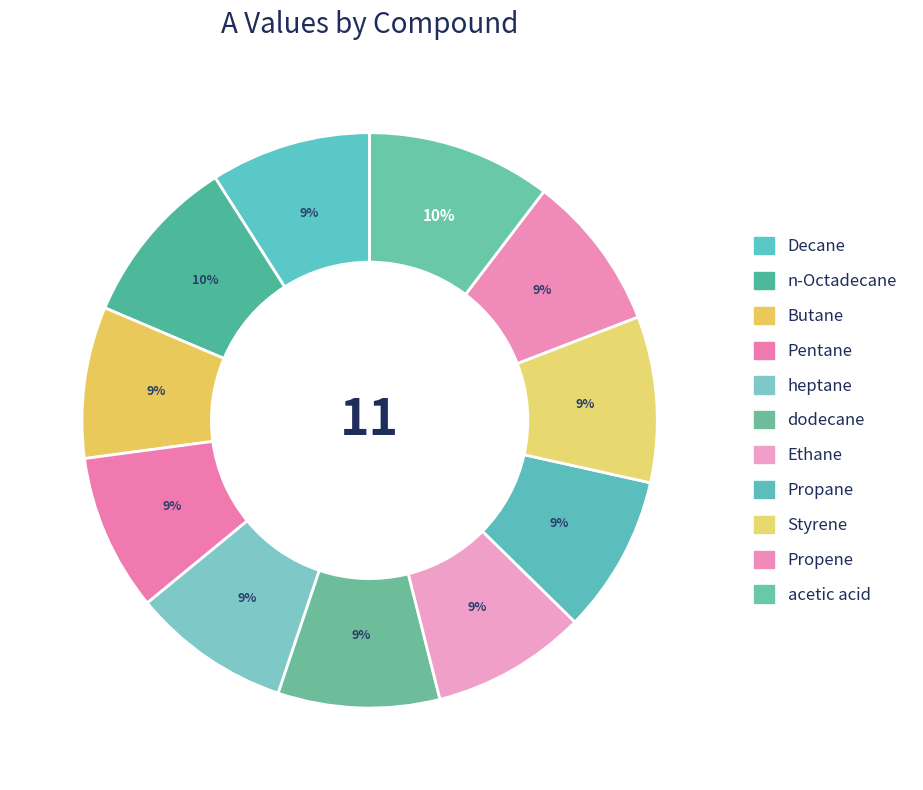

Count the number of slices in the pie.

11